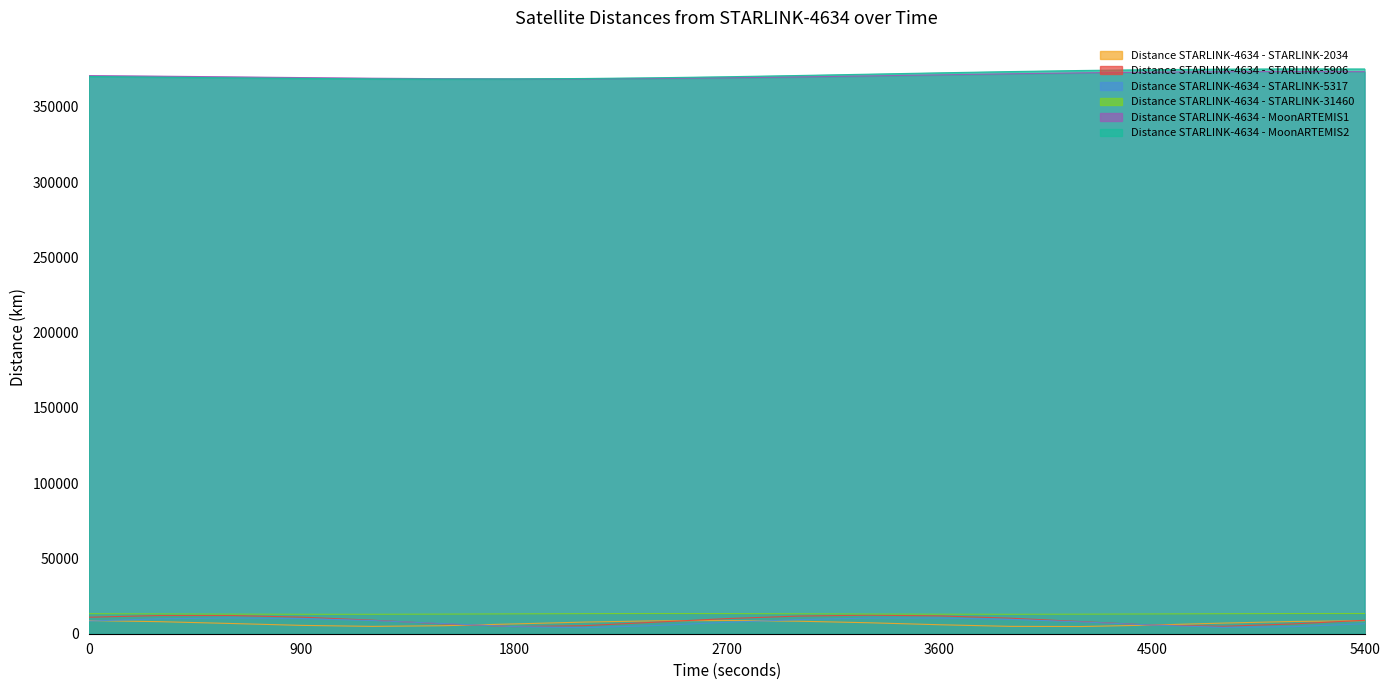

At which label is Distance STARLINK-4634 - STARLINK-31460 closest to 13162?

300